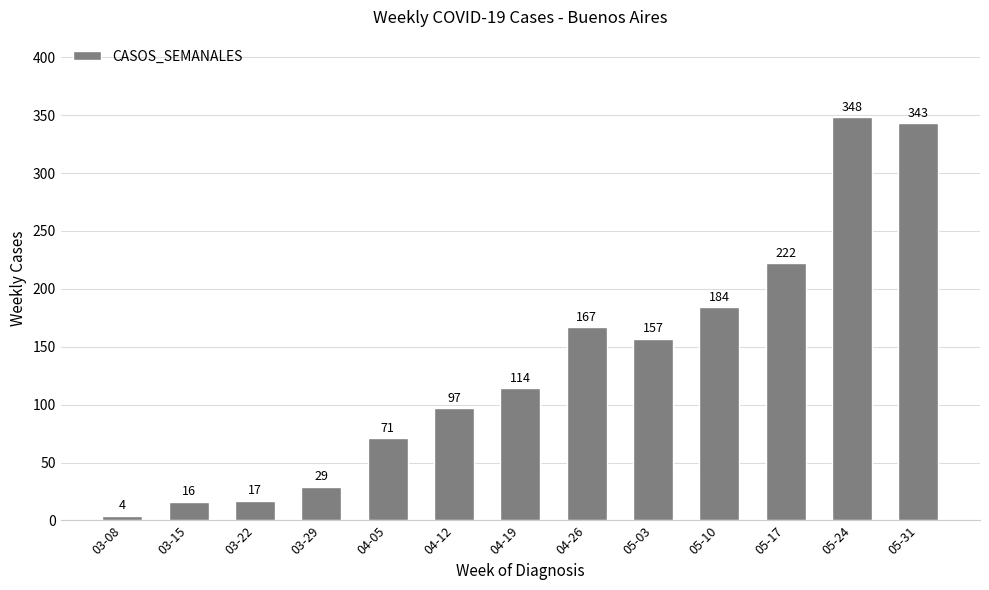

How many values are below 114?

6